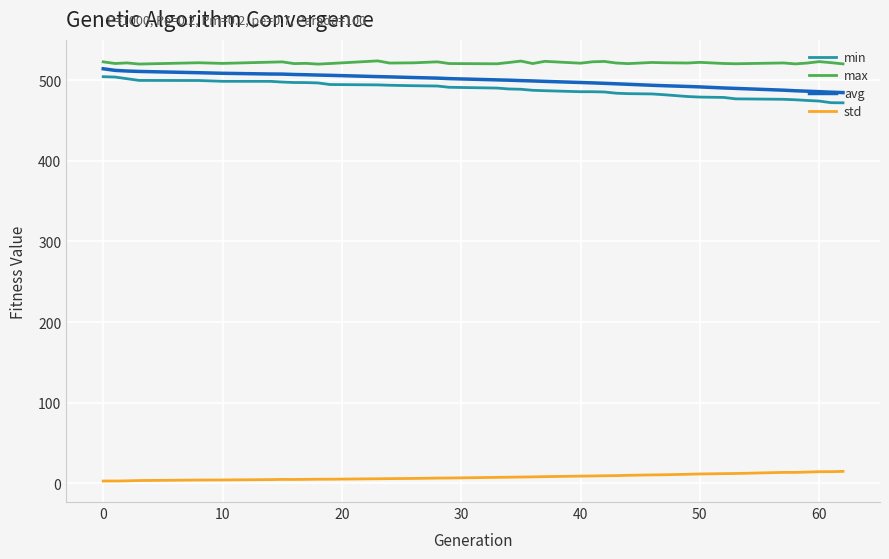

What is the highest value of the min series?

504.3